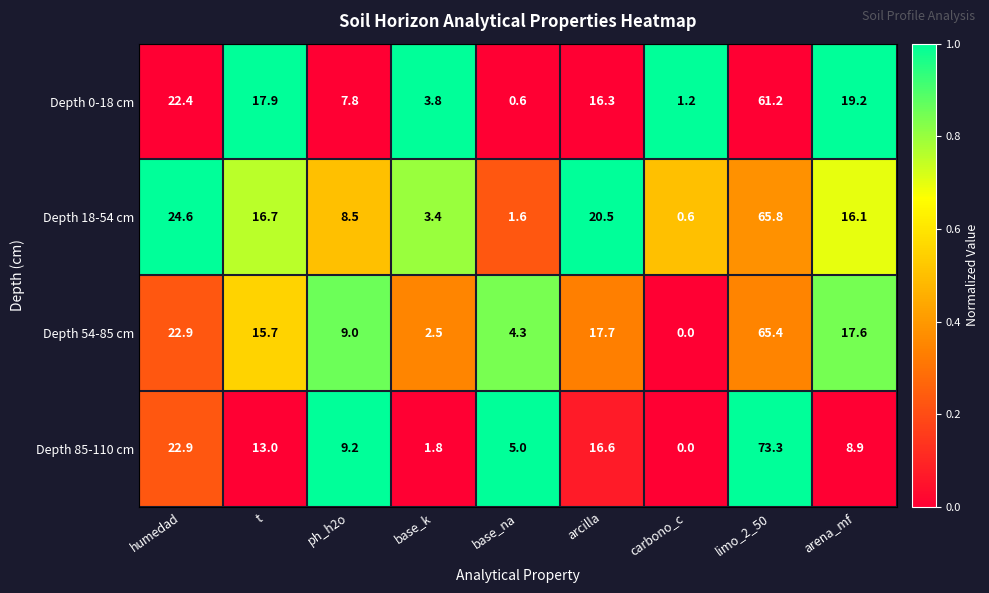

How many distinct data groups are displayed?

4